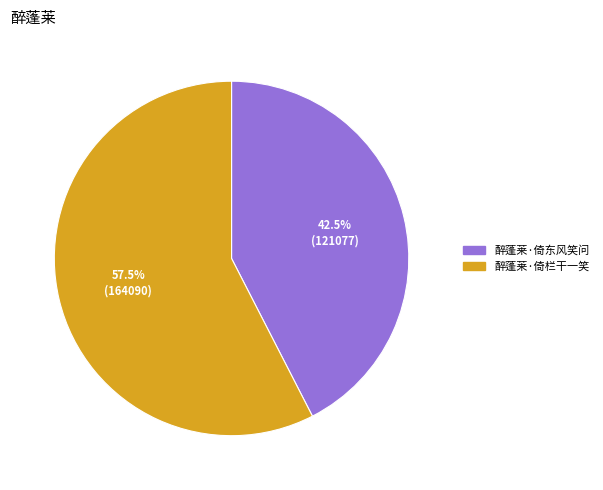

What is the majority slice?

醉蓬莱·倚栏干一笑